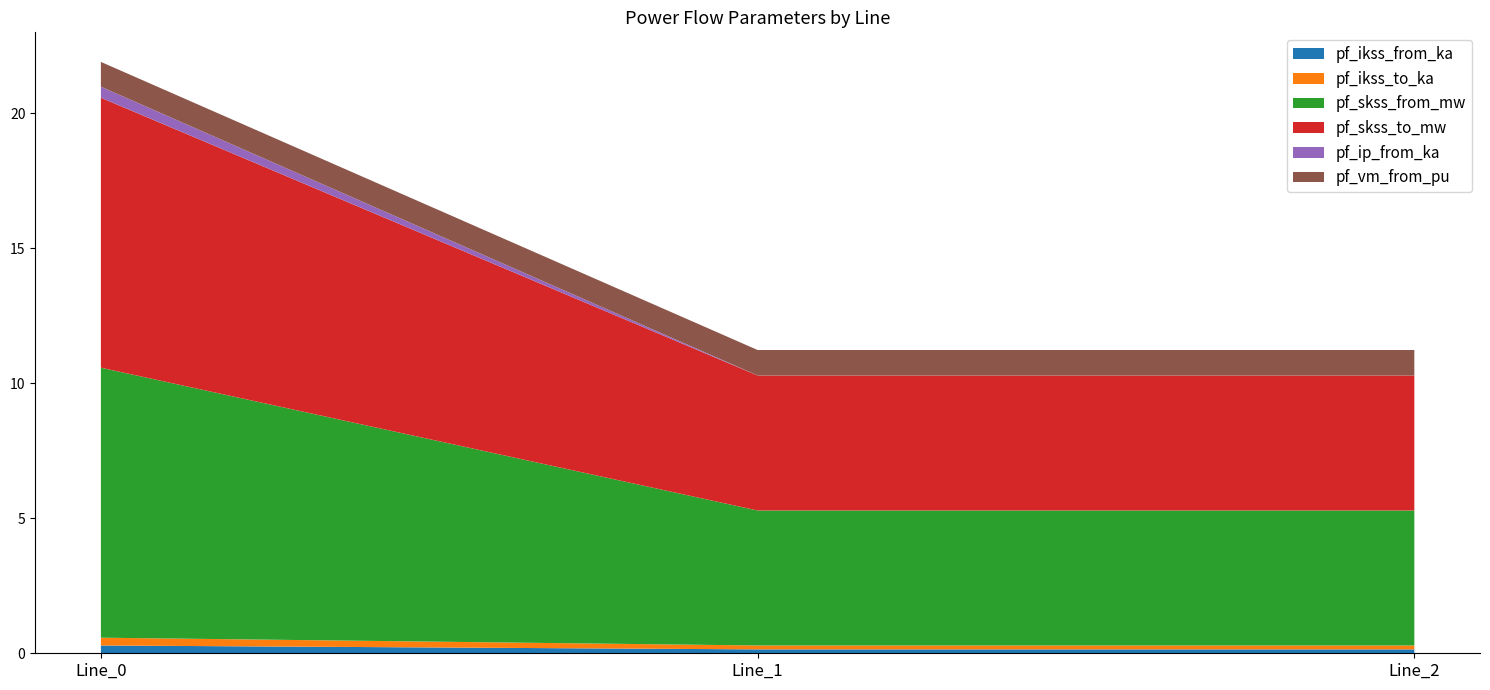

Reading left to right, extract all data points from this chart.

pf_ikss_from_ka: Line_0=0.3	Line_1=0.1	Line_2=0.1
pf_ikss_to_ka: Line_0=0.3	Line_1=0.1	Line_2=0.1
pf_skss_from_mw: Line_0=10.0	Line_1=5.0	Line_2=5.0
pf_skss_to_mw: Line_0=10.0	Line_1=5.0	Line_2=5.0
pf_ip_from_ka: Line_0=0.4	Line_1=0.0	Line_2=0.0
pf_vm_from_pu: Line_0=0.9	Line_1=0.9	Line_2=0.9